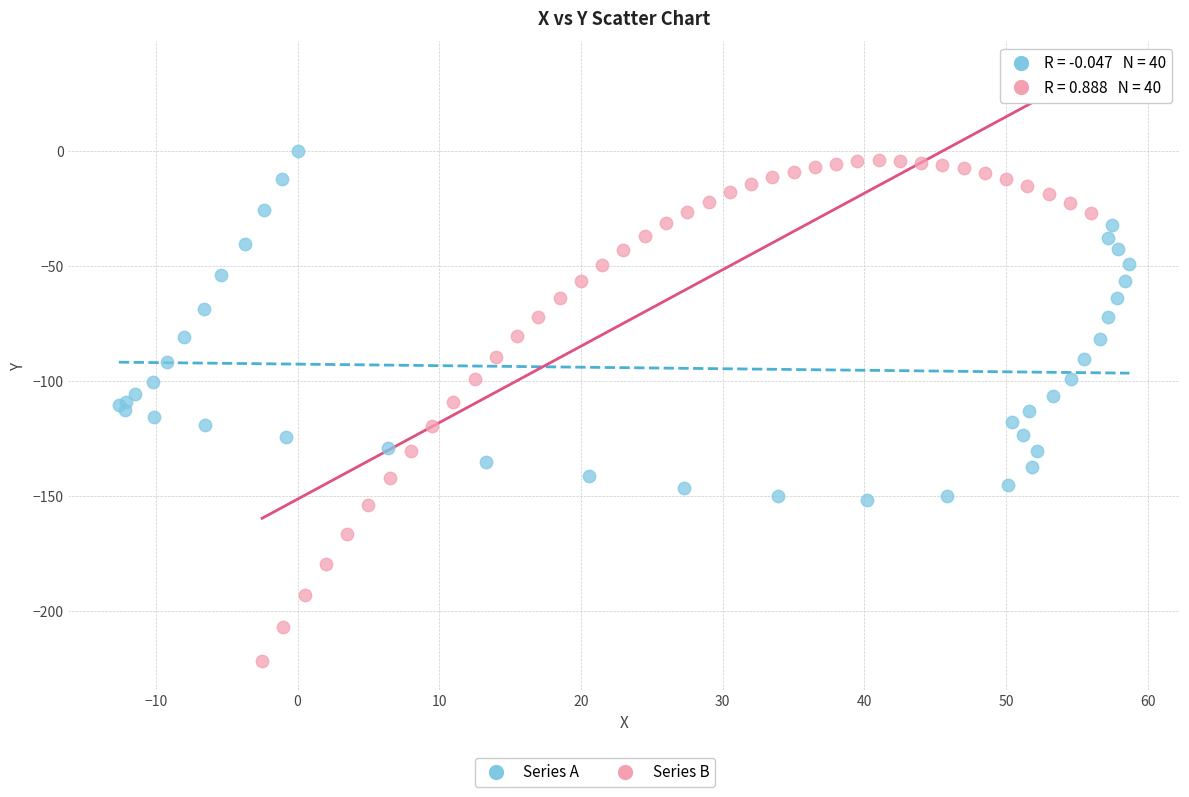

Which series contains the lowest Y value?

Series B